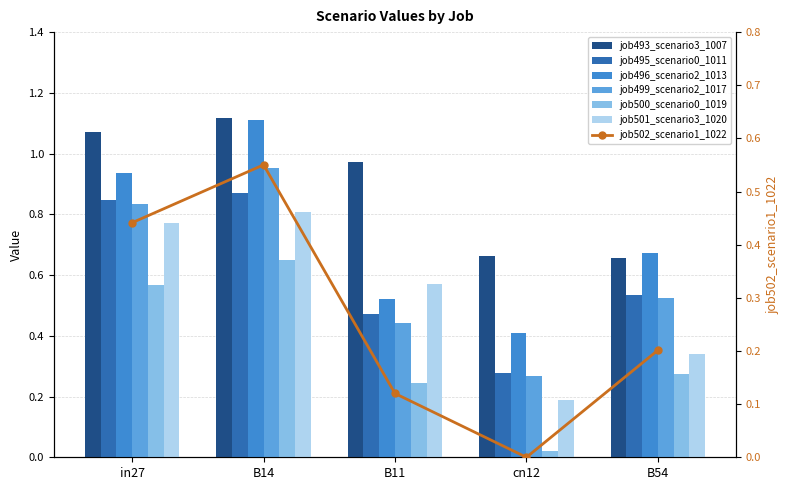

Count the number of categories in the chart.

5